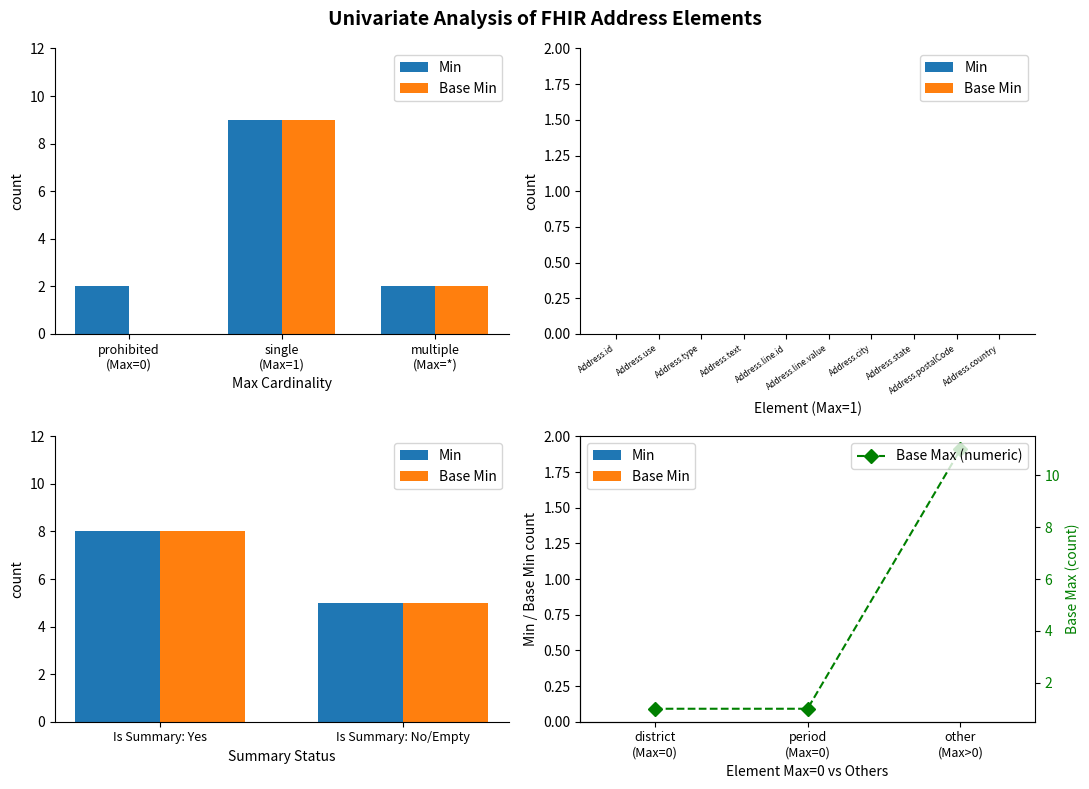

Reading left to right, extract all data points from this chart.

Min: 0	0	0
Base Min: 0	0	0
Base Max (numeric): 1	1	11